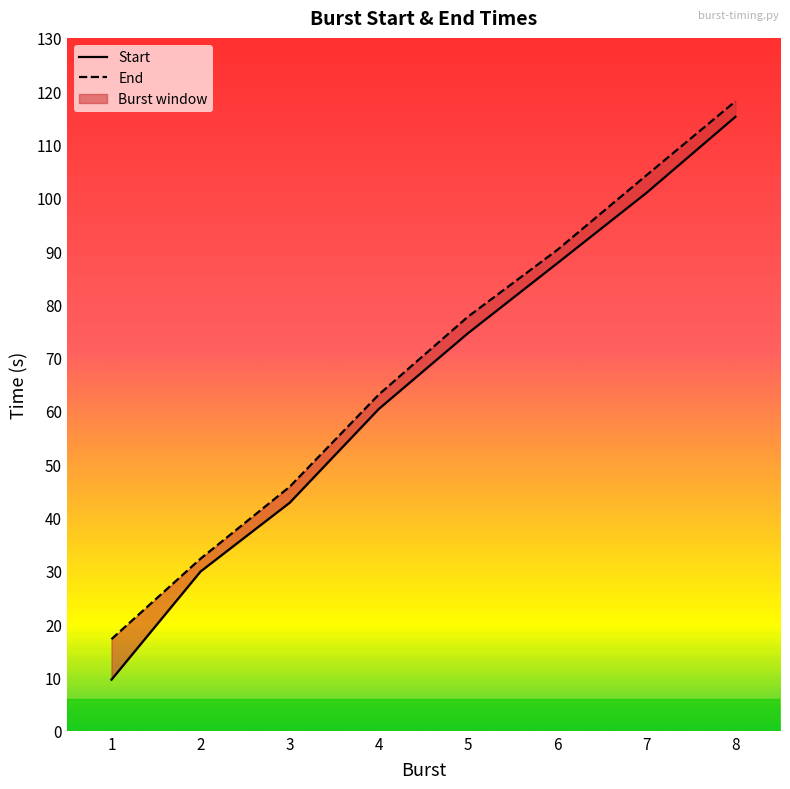

List the labels in order of End value, largest first.

8, 7, 6, 5, 4, 3, 2, 1